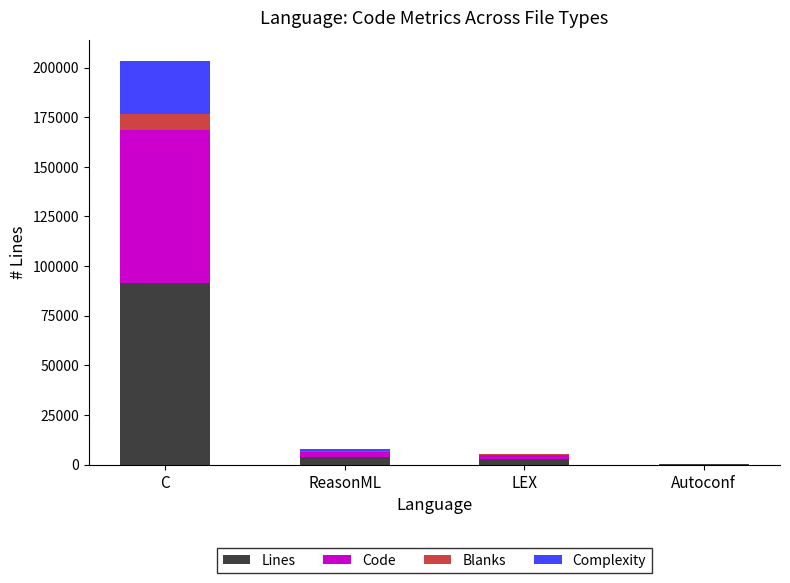

What is the sum of all Lines values?

97827